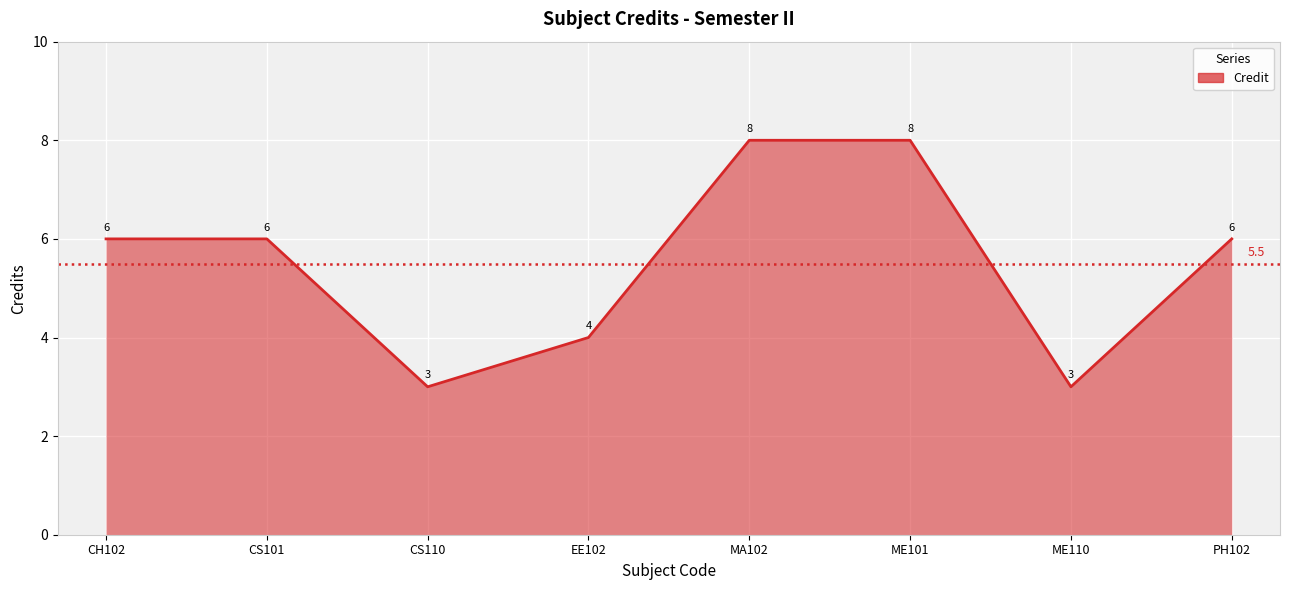

Reading left to right, transcribe all the data shown in this chart.

CH102=6	CS101=6	CS110=3	EE102=4	MA102=8	ME101=8	ME110=3	PH102=6